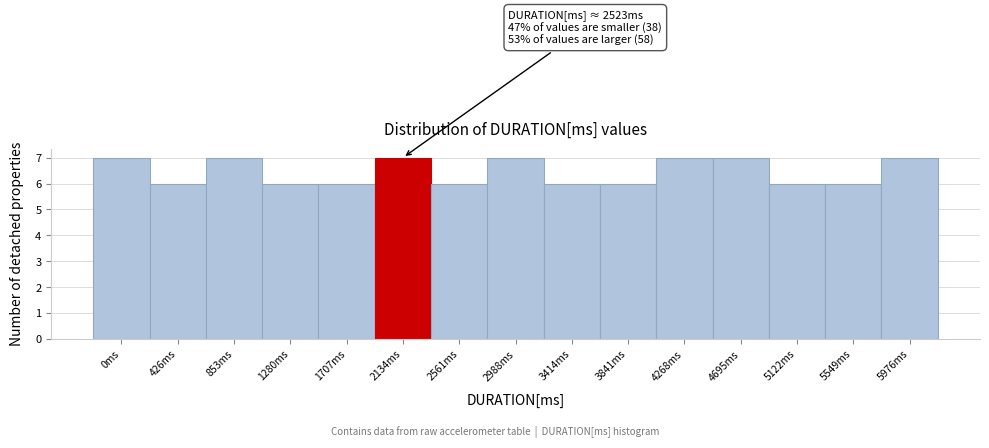

Reading left to right, extract all data points from this chart.

0ms=7	426ms=6	853ms=7	1280ms=6	1707ms=6	2134ms=7	2561ms=6	2988ms=7	3414ms=6	3841ms=6	4268ms=7	4695ms=7	5122ms=6	5549ms=6	5976ms=7